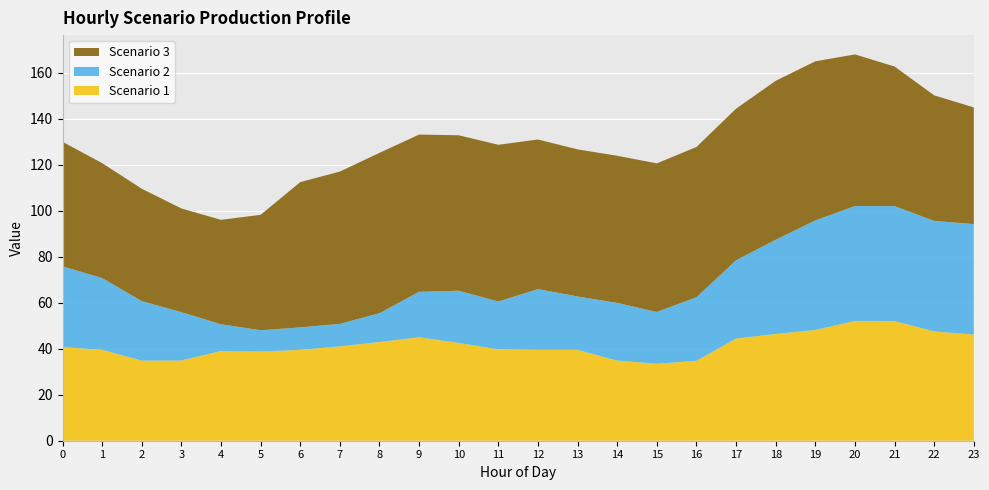

Reading right to left, transcribe all the data shown in this chart.

Scenario 1: 23=46.2	22=47.5	21=52.1	20=52.1	19=48.1	18=46.4	17=44.4	16=34.7	15=33.4	14=34.8	13=39.5	12=39.5	11=39.7	10=42.5	9=45.0	8=42.9	7=41.0	6=39.5	5=38.7	4=39.0	3=34.9	2=34.8	1=39.5	0=40.7
Scenario 2: 23=48.0	22=48.0	21=49.9	20=50.0	19=47.6	18=41.0	17=34.0	16=27.6	15=22.5	14=25.1	13=23.2	12=26.4	11=20.8	10=22.7	9=19.7	8=12.5	7=9.8	6=9.8	5=9.3	4=11.6	3=21.0	2=25.8	1=31.2	0=35.1
Scenario 3: 23=50.7	22=54.6	21=60.7	20=65.9	19=69.2	18=69.1	17=65.9	16=65.3	15=64.6	14=64.0	13=63.9	12=65.1	11=68.1	10=67.6	9=68.4	8=69.7	7=66.2	6=63.2	5=50.2	4=45.4	3=45.1	2=48.9	1=50.0	0=54.1